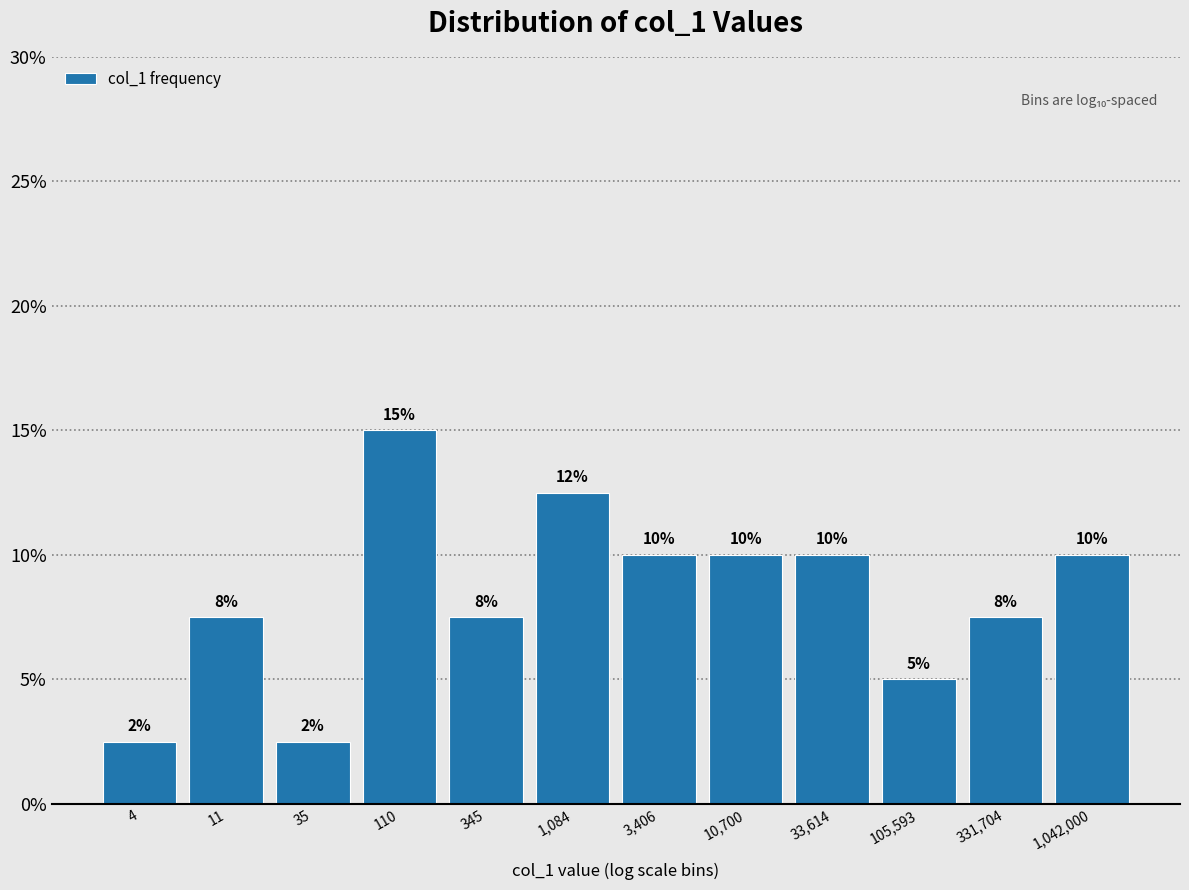

Between 10,700 and 35, which is larger?

10,700